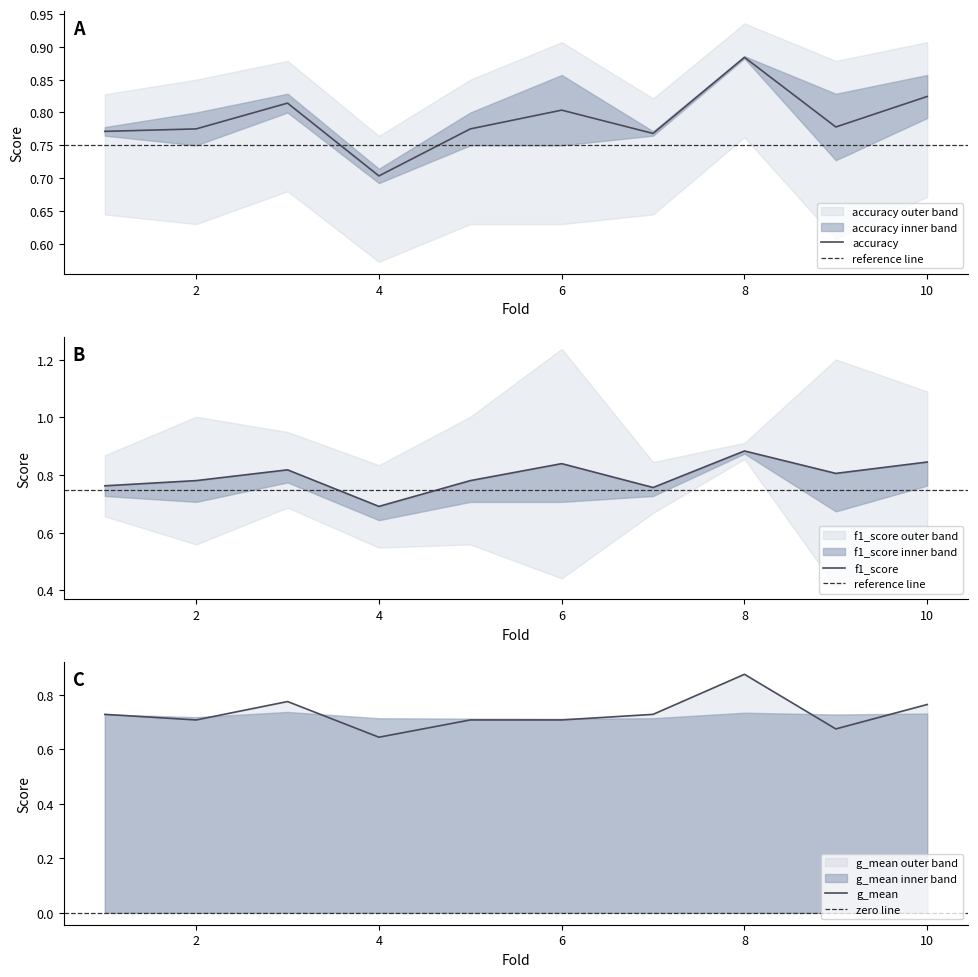

Count the accuracy values in the range 0 to 1.

10